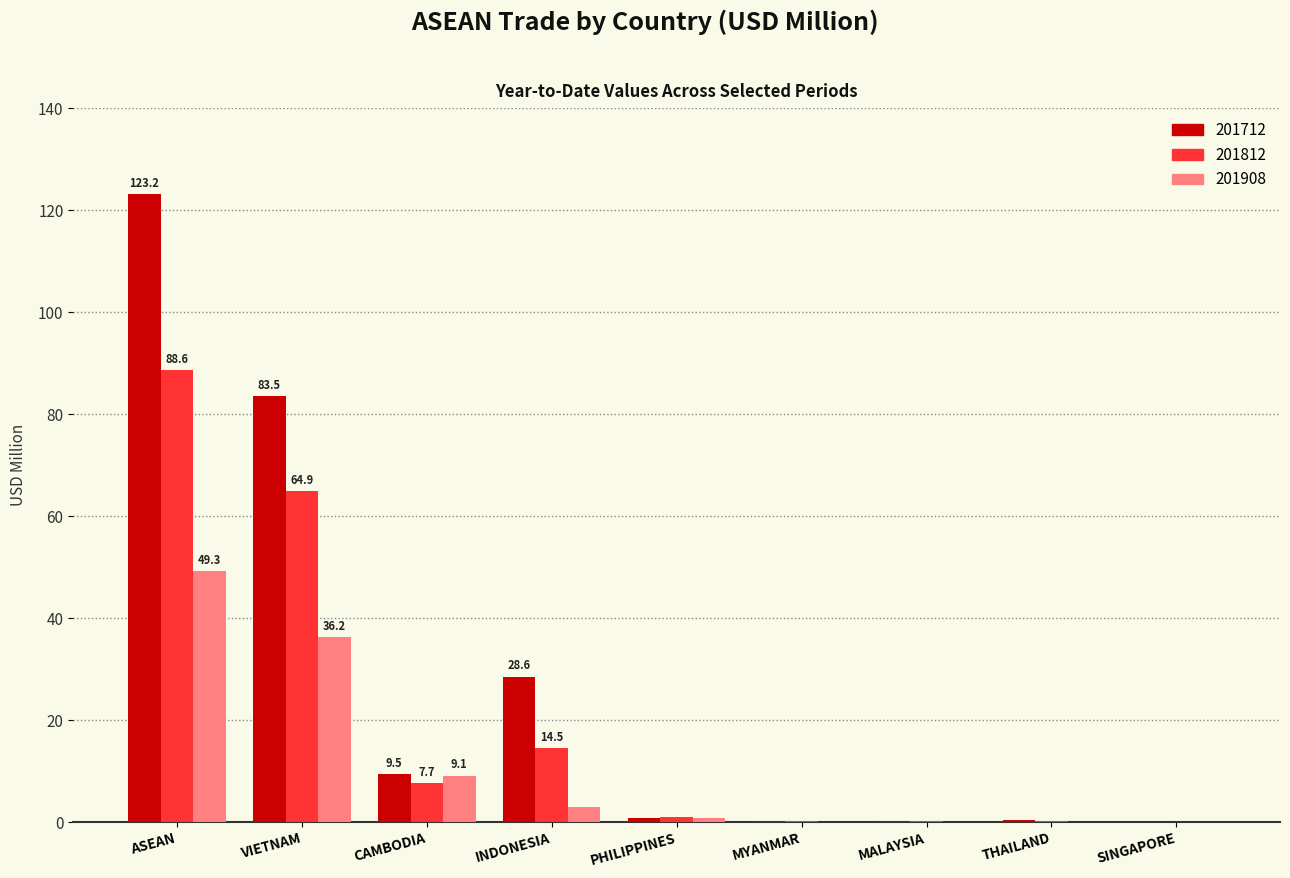

At which label is 201812 closest to 44?

VIETNAM